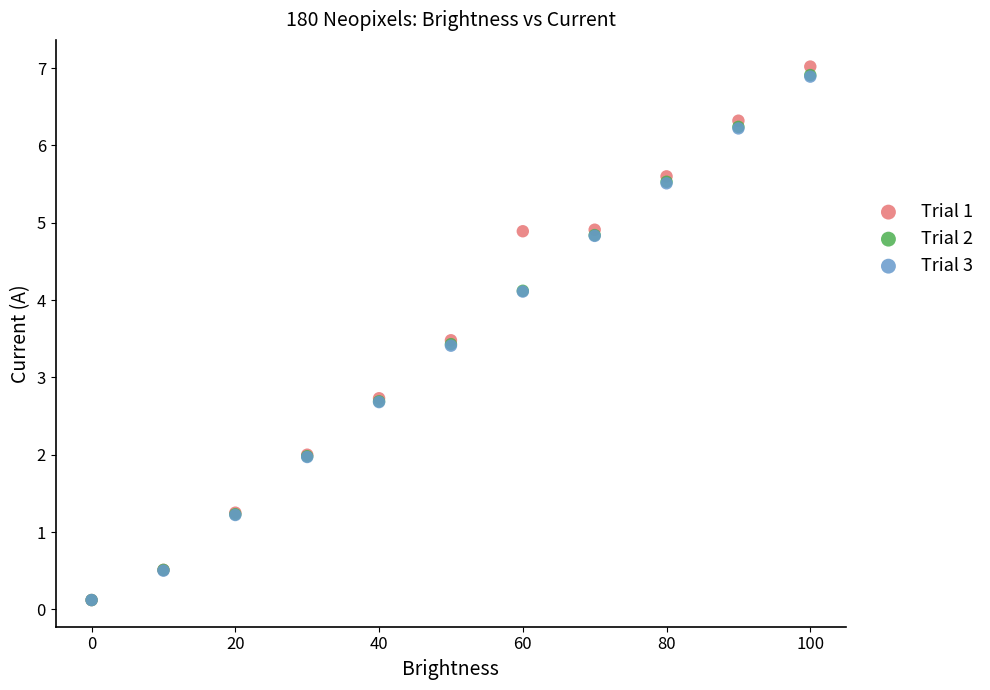

What are all the series names shown in the legend?

Trial 1, Trial 2, Trial 3